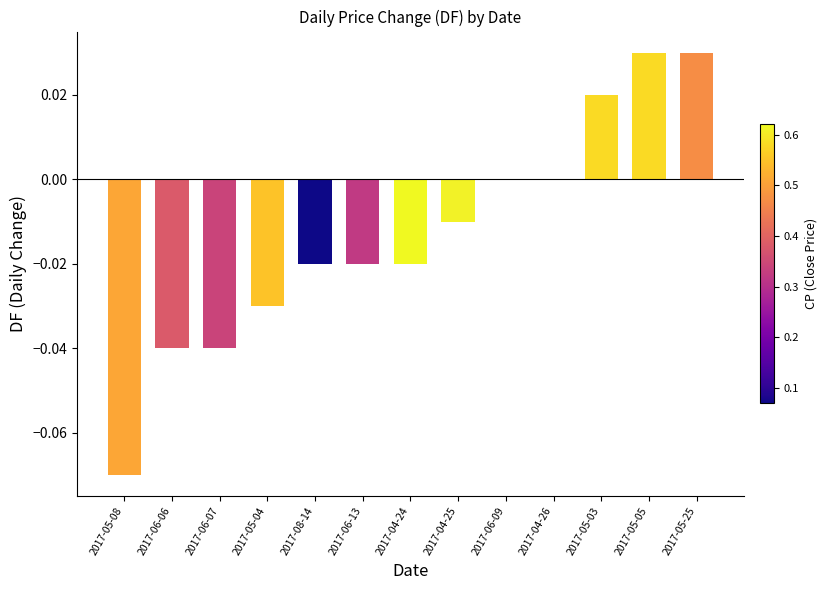

The chart shows a value of -0.0 at 2017-06-07. True or false?

True